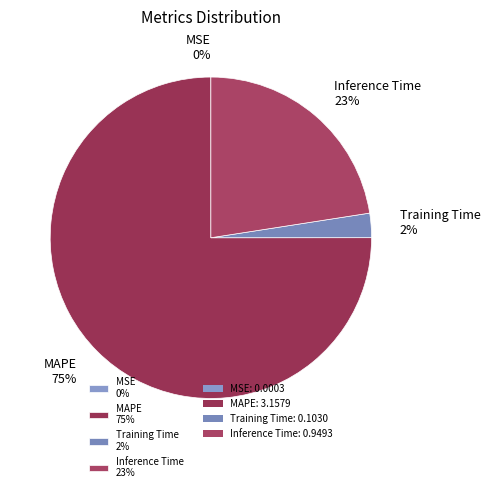

Is it true that MAPE is 62% of the pie?

False